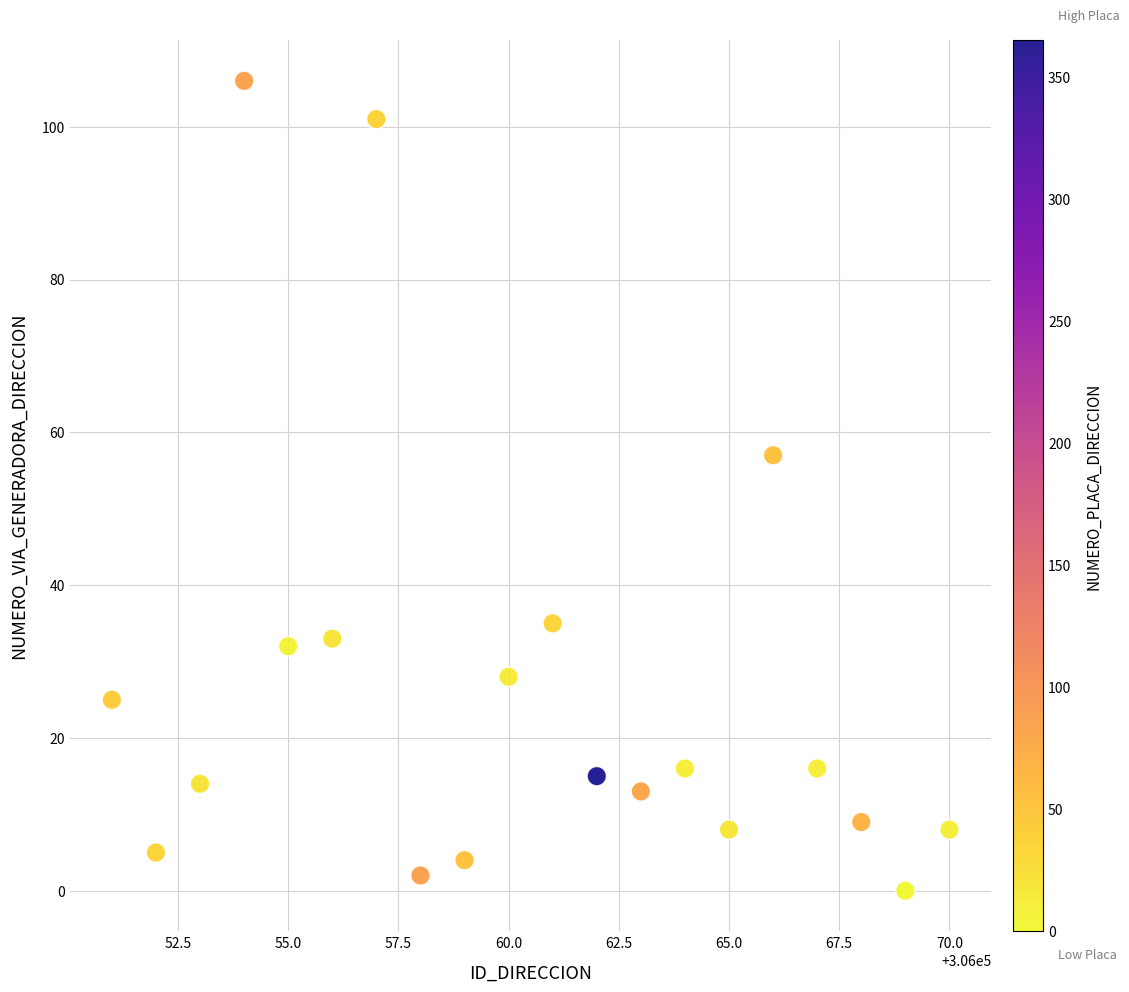

What is the range of X values (max minus min)?

19